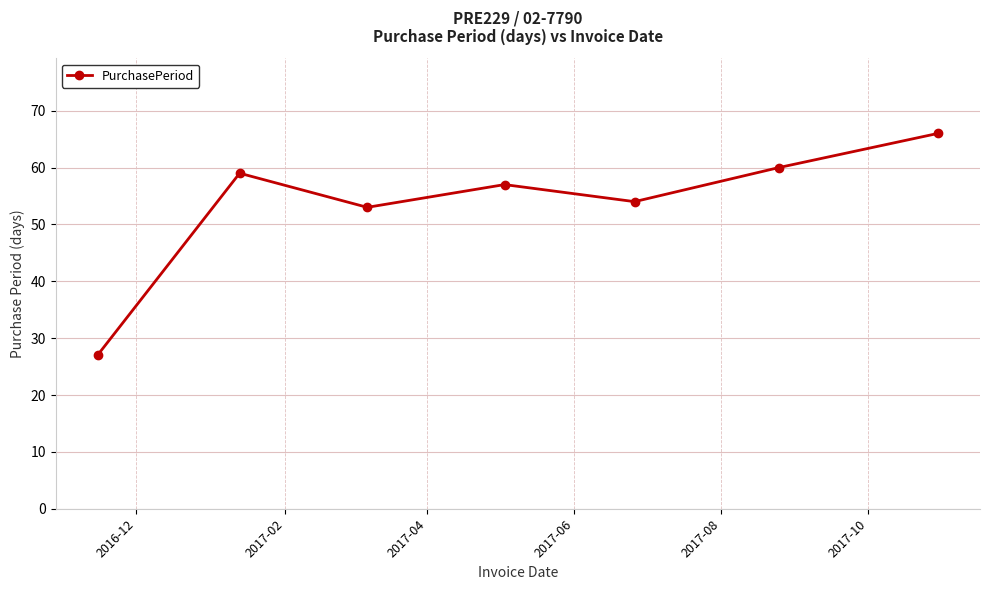

What is the difference between the maximum and second lowest values?

13